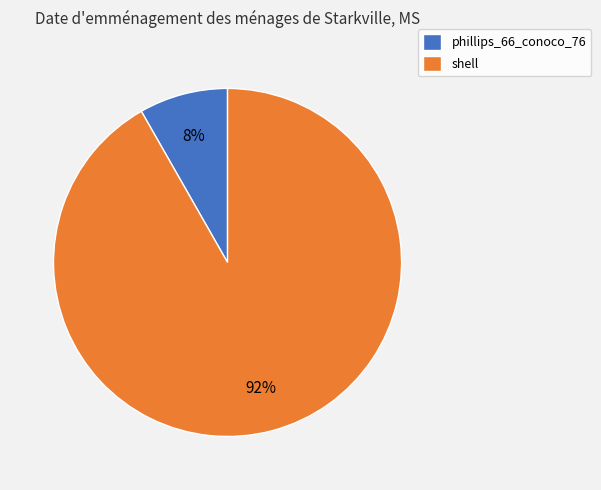

Count the number of slices in the pie.

2